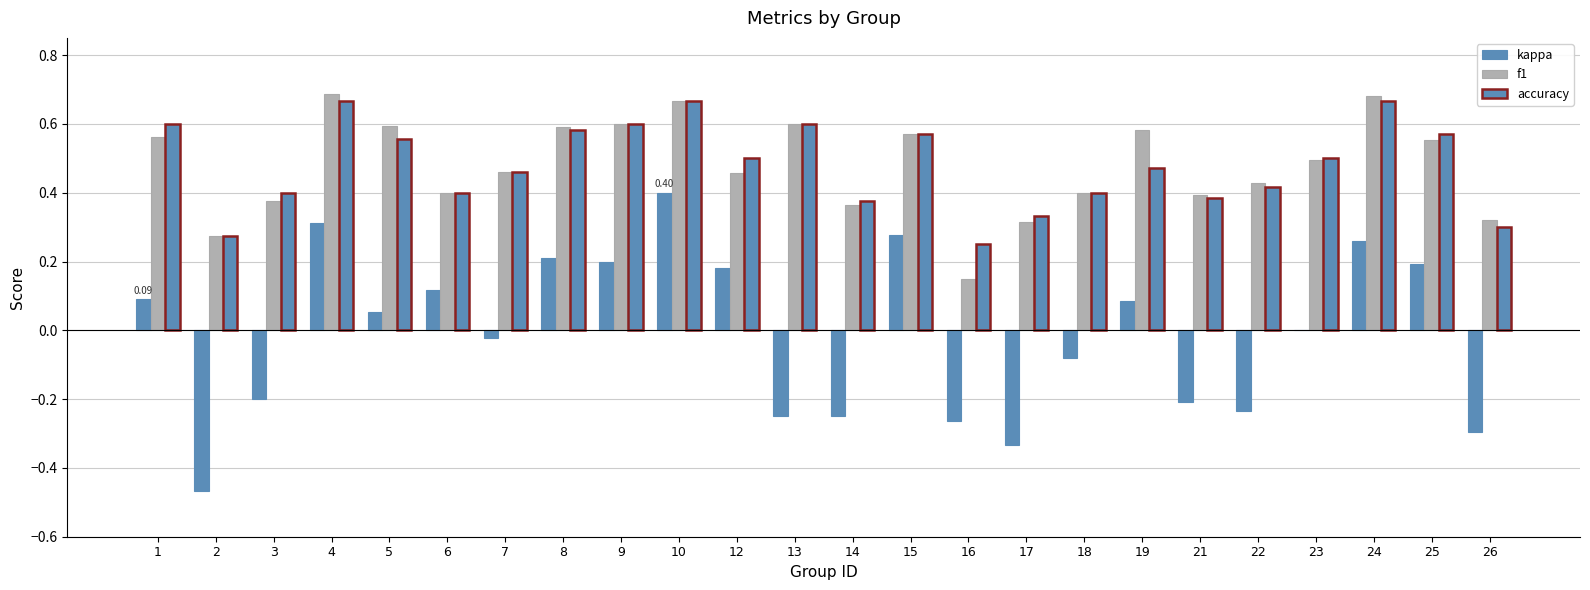

Reading left to right, what are all the values shown in this chart?

kappa: 0.1	-0.5	-0.2	0.3	0.1	0.1	-0.0	0.2	0.2	0.4	0.2	-0.2	-0.2	0.3	-0.3	-0.3	-0.1	0.1	-0.2	-0.2	0.0	0.3	0.2	-0.3
f1: 0.6	0.3	0.4	0.7	0.6	0.4	0.5	0.6	0.6	0.7	0.5	0.6	0.4	0.6	0.1	0.3	0.4	0.6	0.4	0.4	0.5	0.7	0.6	0.3
accuracy: 0.6	0.3	0.4	0.7	0.6	0.4	0.5	0.6	0.6	0.7	0.5	0.6	0.4	0.6	0.2	0.3	0.4	0.5	0.4	0.4	0.5	0.7	0.6	0.3